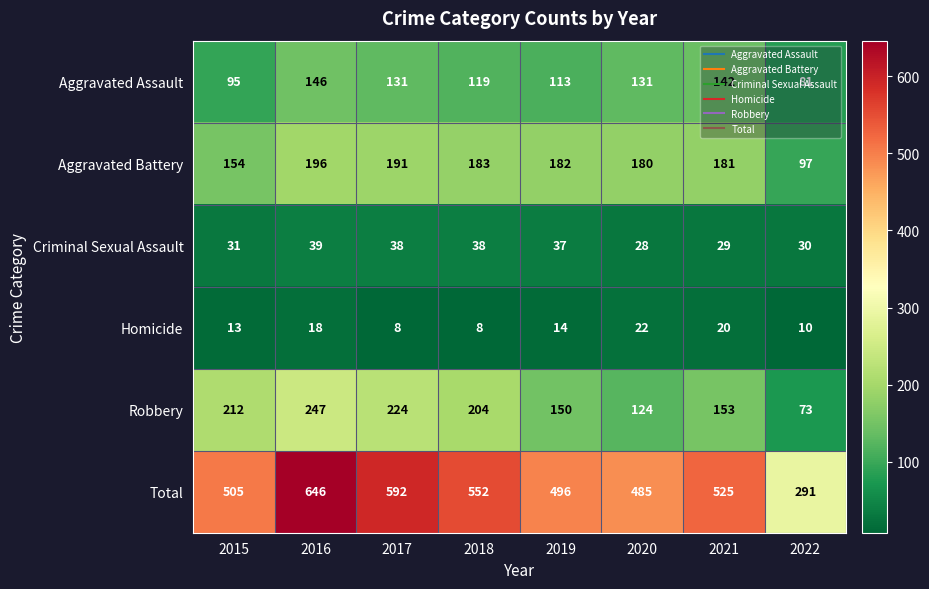

At how many categories does at least one series exceed 440?

7